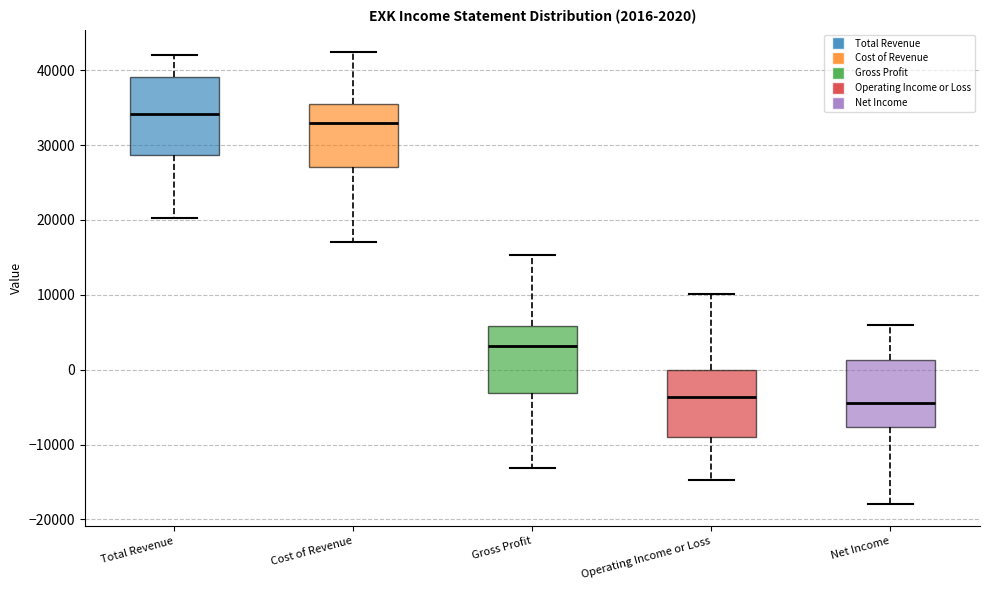

Which box has the highest median line?

Total Revenue